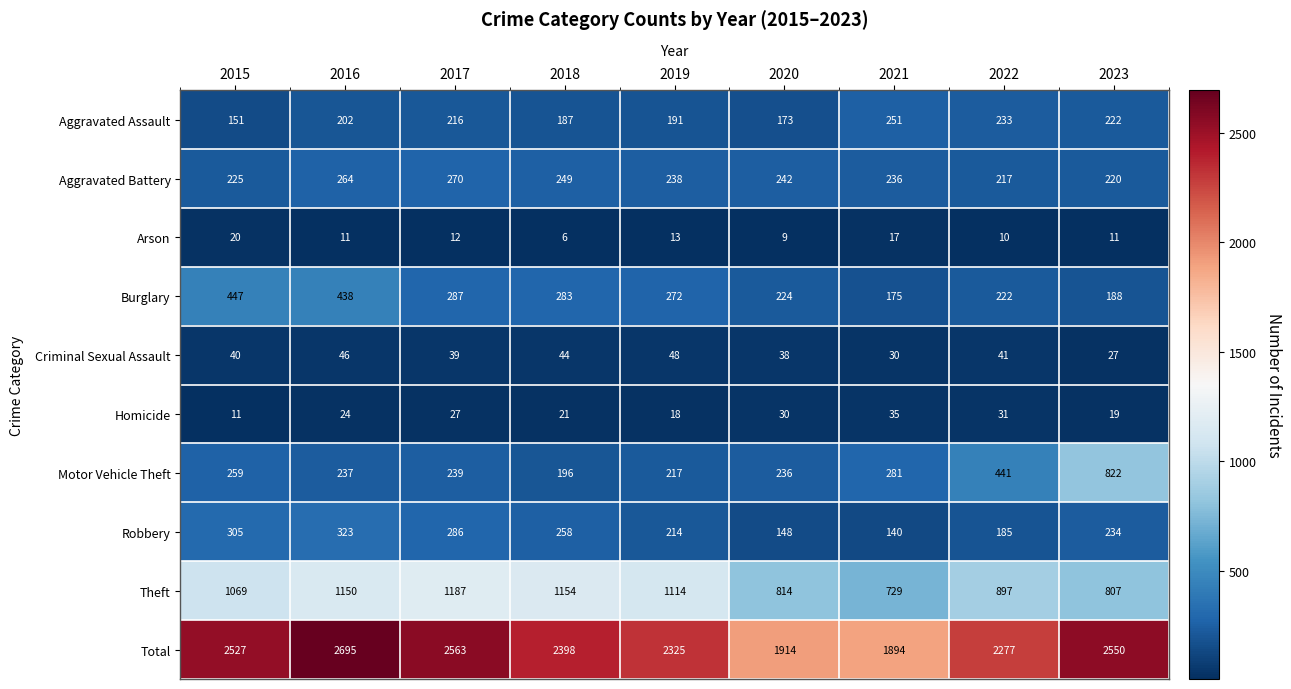

Rank the series at 2023 from lowest to highest value.

Arson, Homicide, Criminal Sexual Assault, Burglary, Aggravated Battery, Aggravated Assault, Robbery, Theft, Motor Vehicle Theft, Total